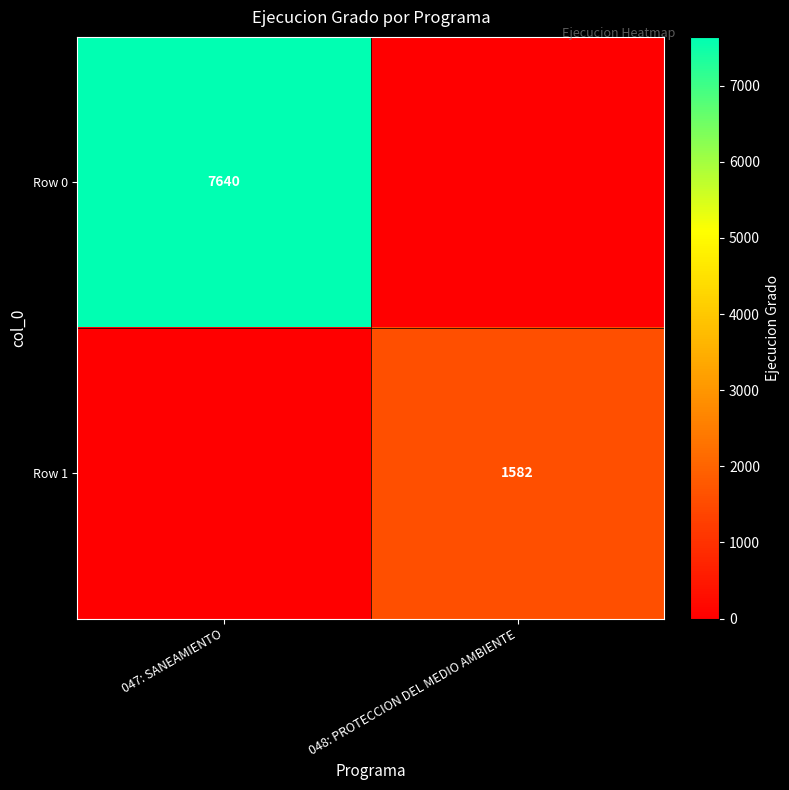

True or false: Row 0 has a value of 7640 at 047: SANEAMIENTO.

True